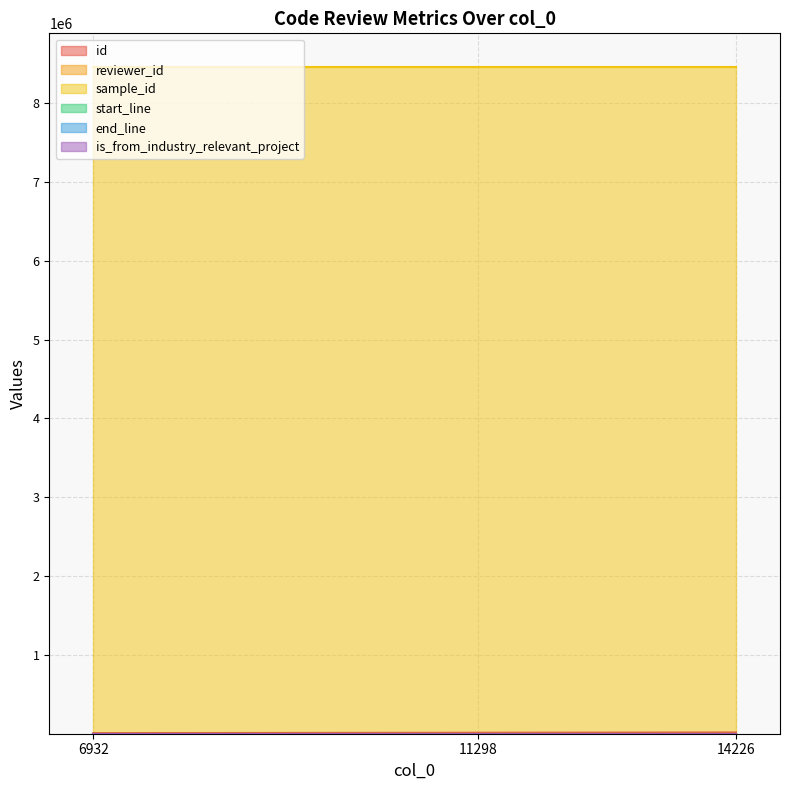

What is the maximum value shown in the chart?

8460181